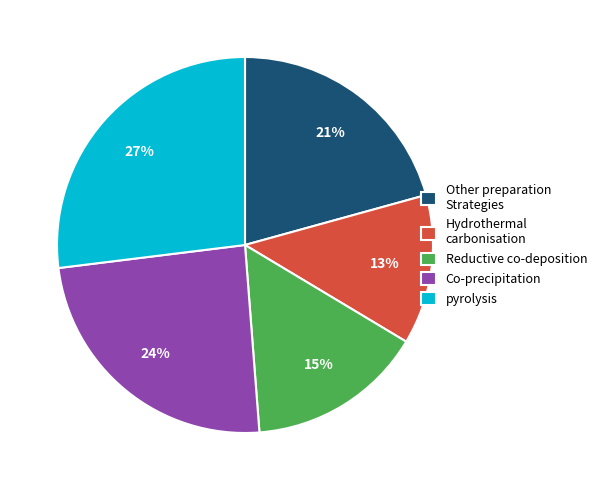

Is it true that Other preparation Strategies is 13% of the pie?

False